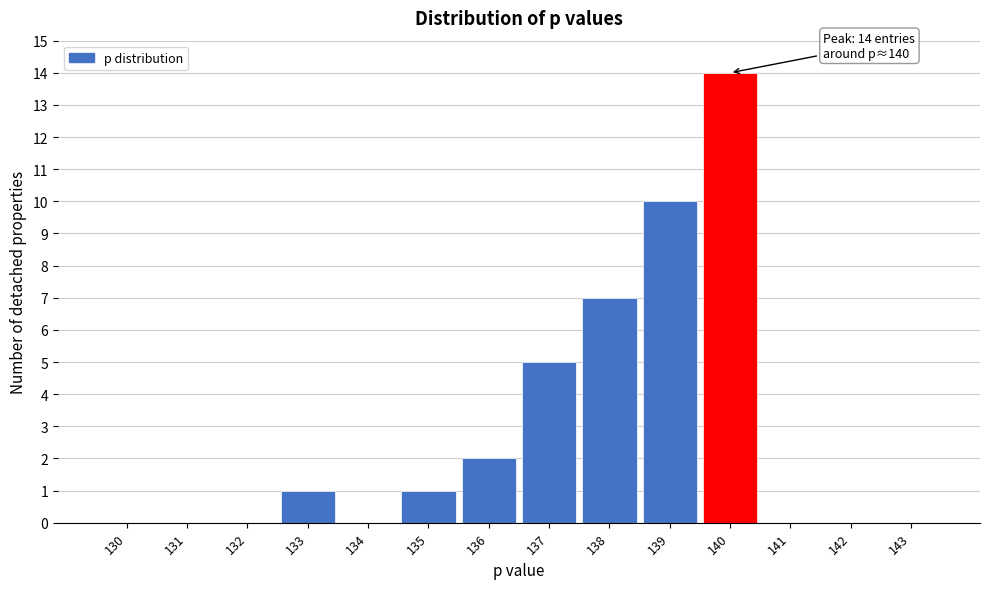

Reading left to right, what are all the values shown in this chart?

130=0	131=0	132=0	133=1	134=0	135=1	136=2	137=5	138=7	139=10	140=14	141=0	142=0	143=0